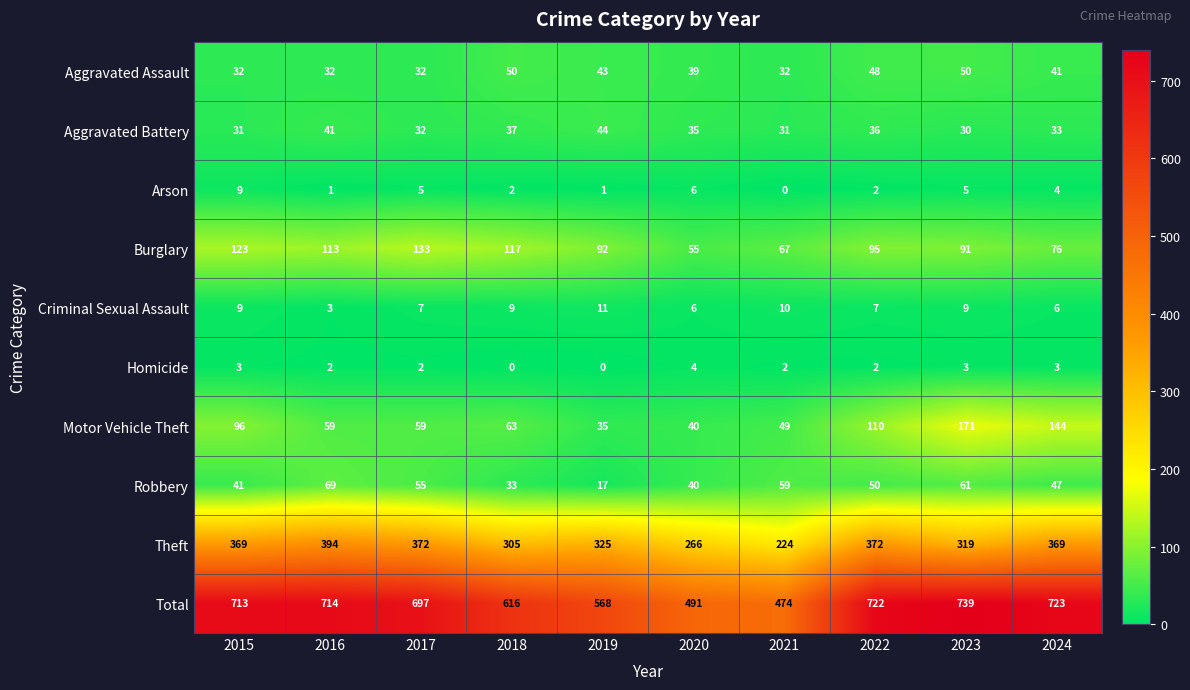

Is it true that Total equals 1061 at 2022?

False